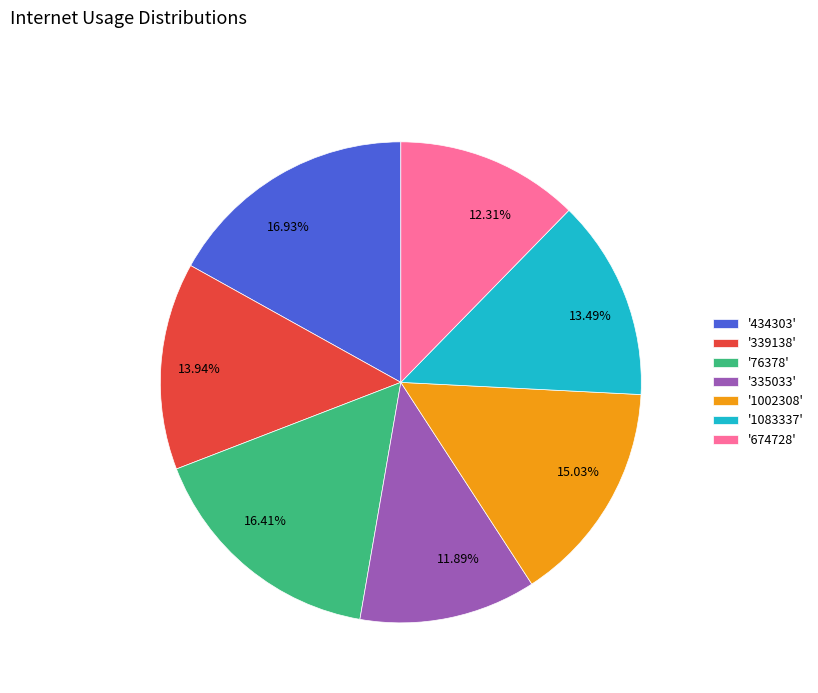

Is there a majority slice in this chart?

No